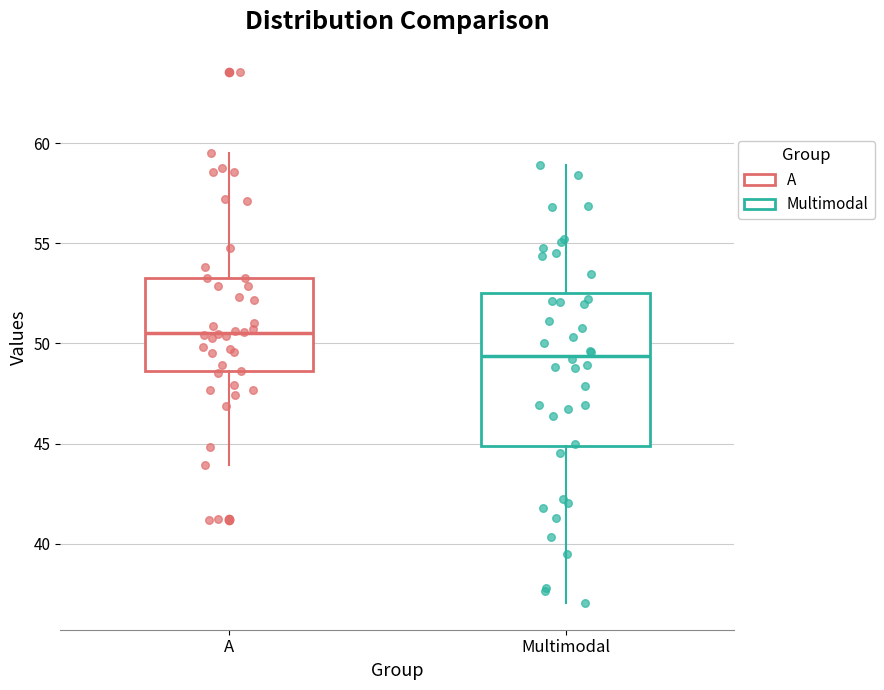

Comparing the boxes themselves (not the whiskers), which one is the tallest?

Multimodal